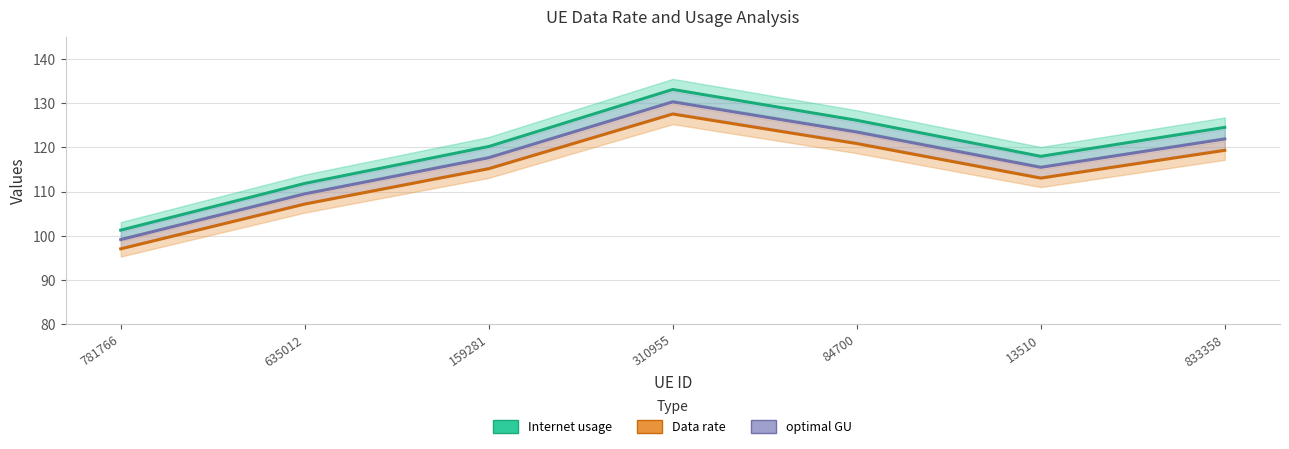

True or false: Internet usage has a value of 127.5 at 310955.

True